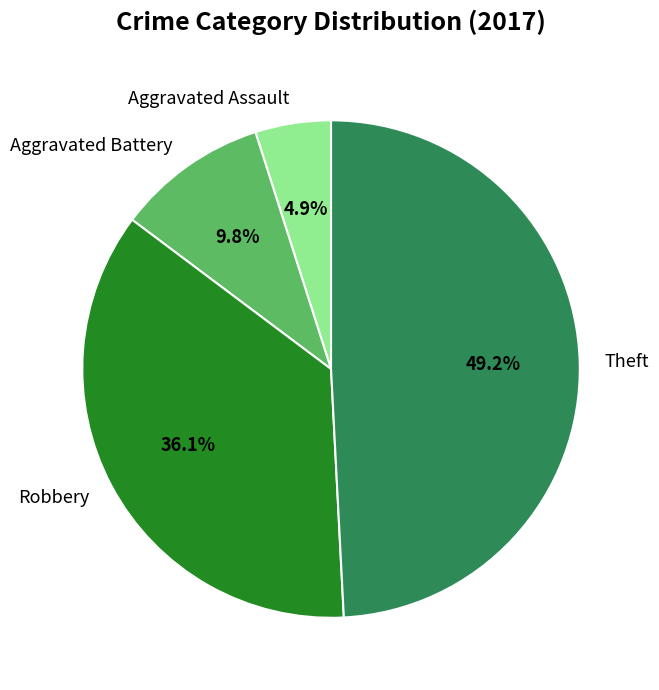

Is there a majority slice in this chart?

No